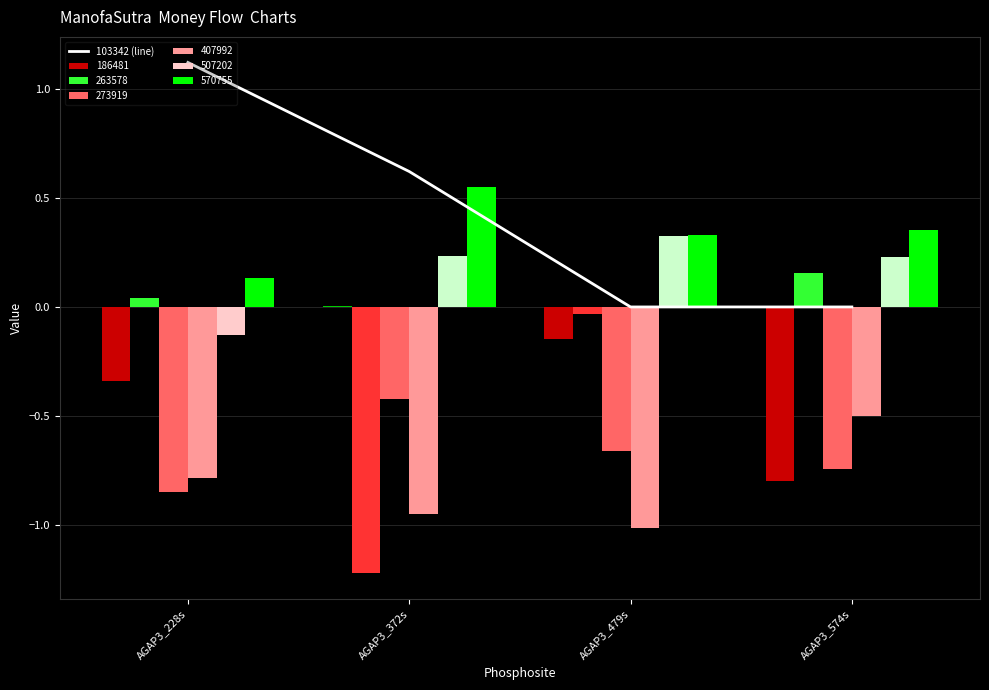

What is the label of the 4th bar from the right?

AGAP3_228s